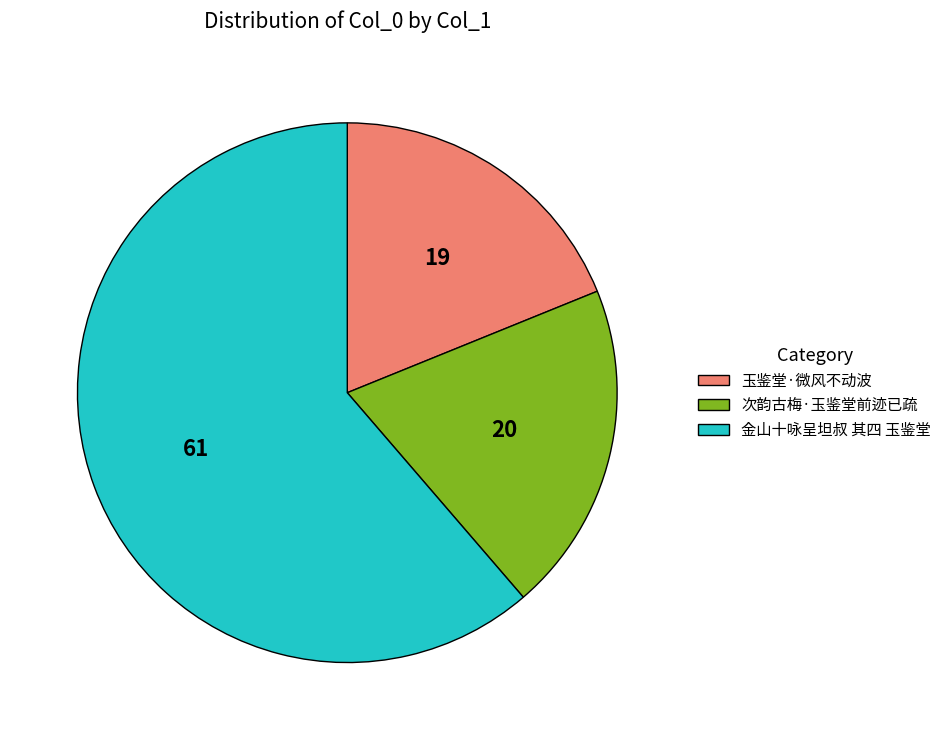

The 次韵古梅·玉鉴堂前迹已疏 slice represents 27% of the pie. True or false?

False